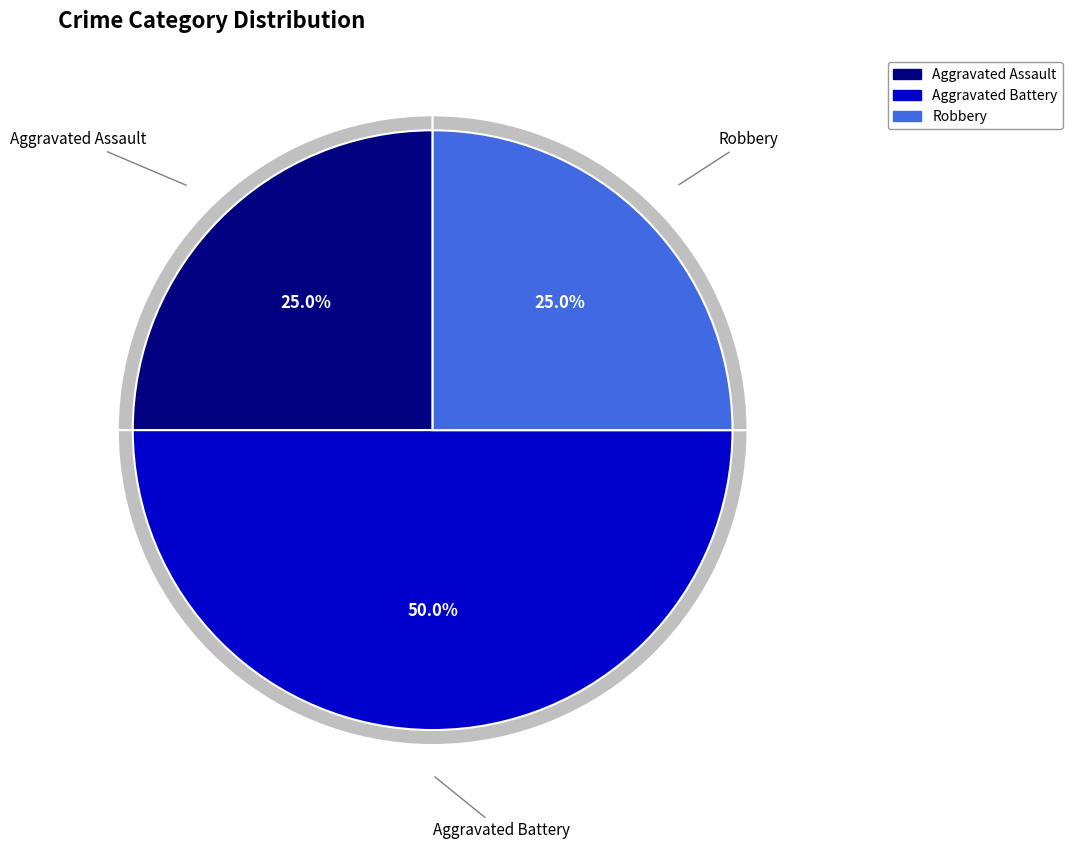

Between Robbery and Aggravated Battery, which is larger?

Aggravated Battery